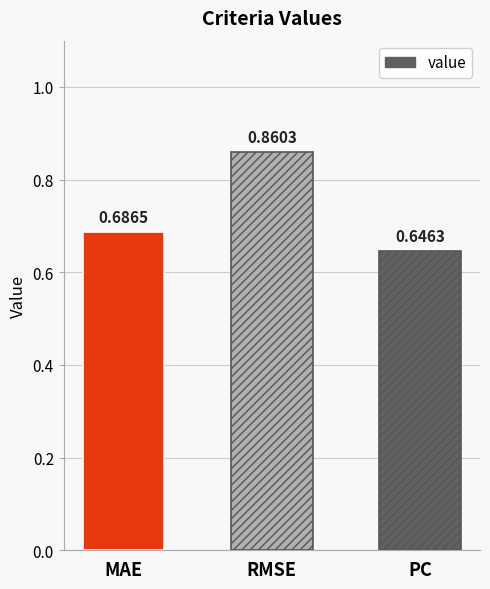

How many values are between 0 and 1?

3